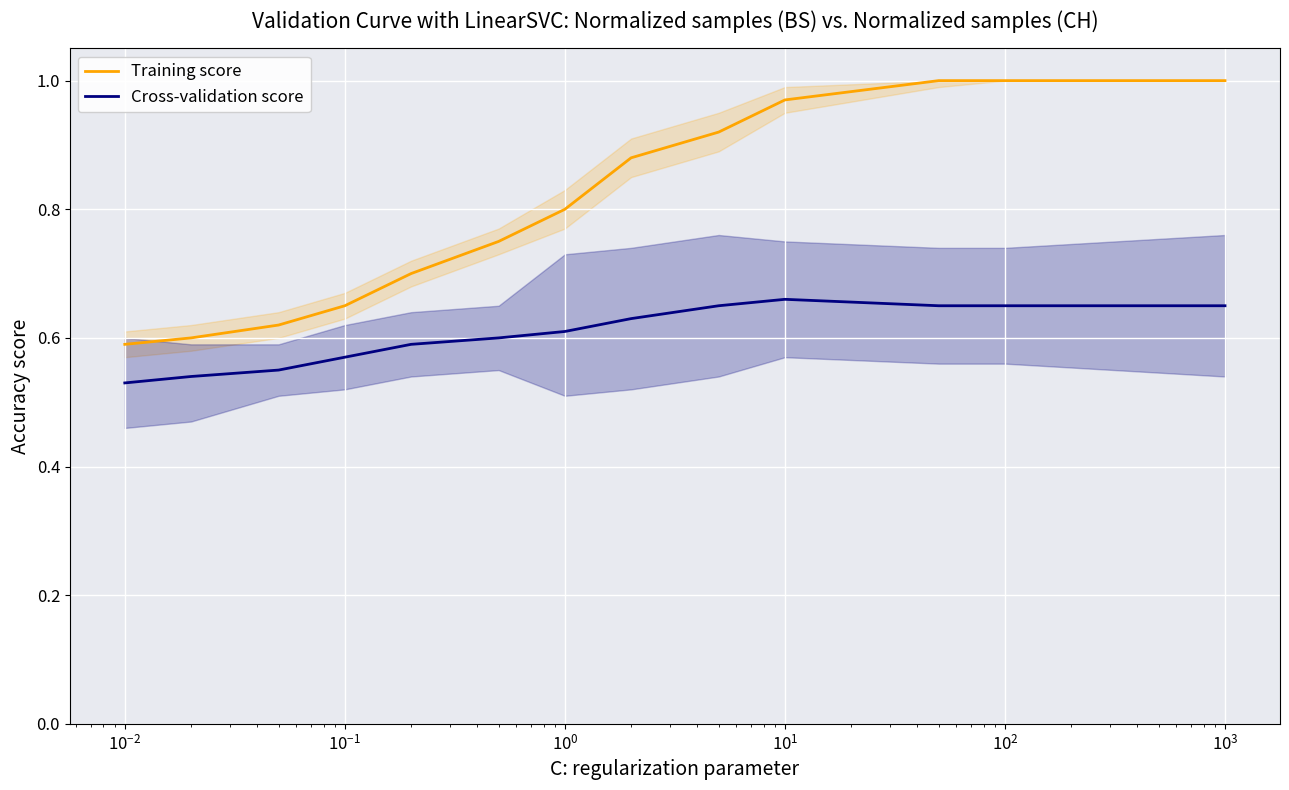

Does the chart display data point markers on the line(s)?

No